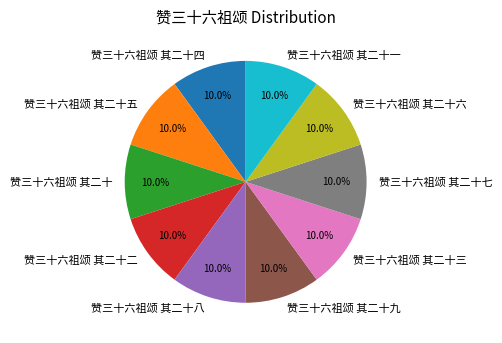

Is 赞三十六祖颂 其二十七 the majority of the pie?

No